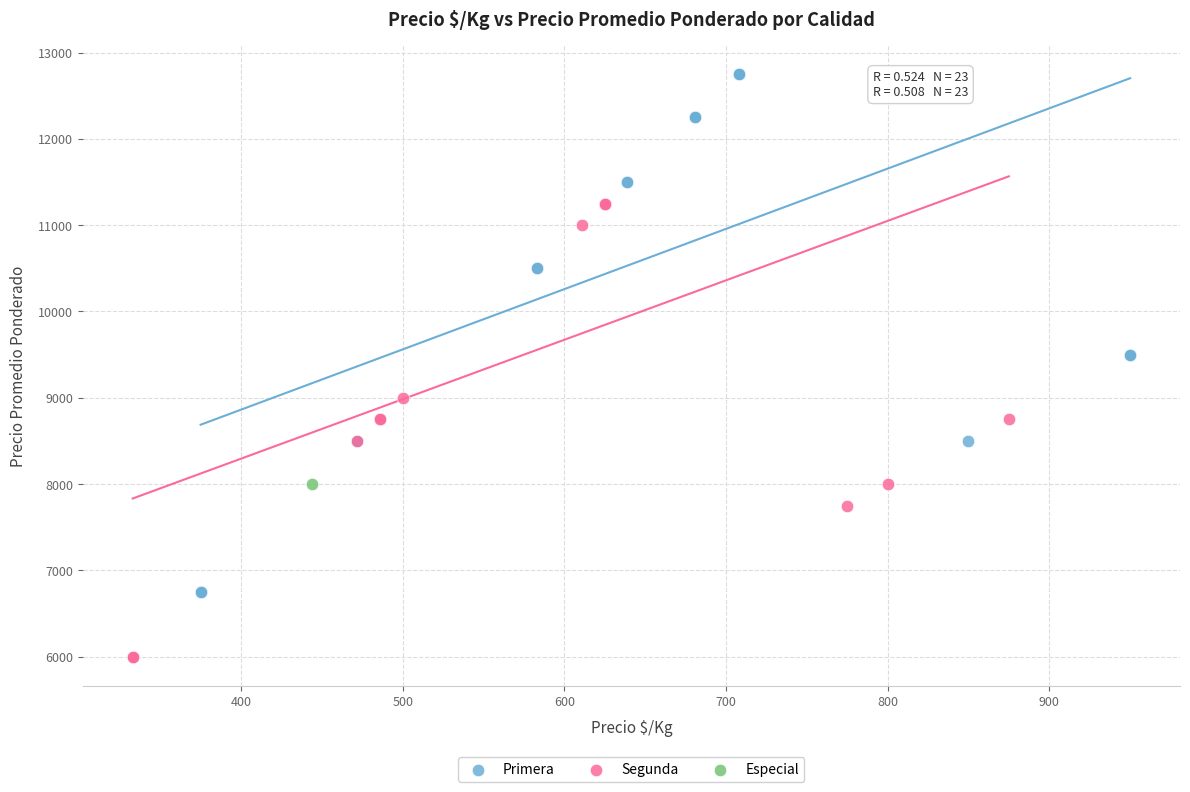

What are all the series names shown in the legend?

Primera, Segunda, Especial